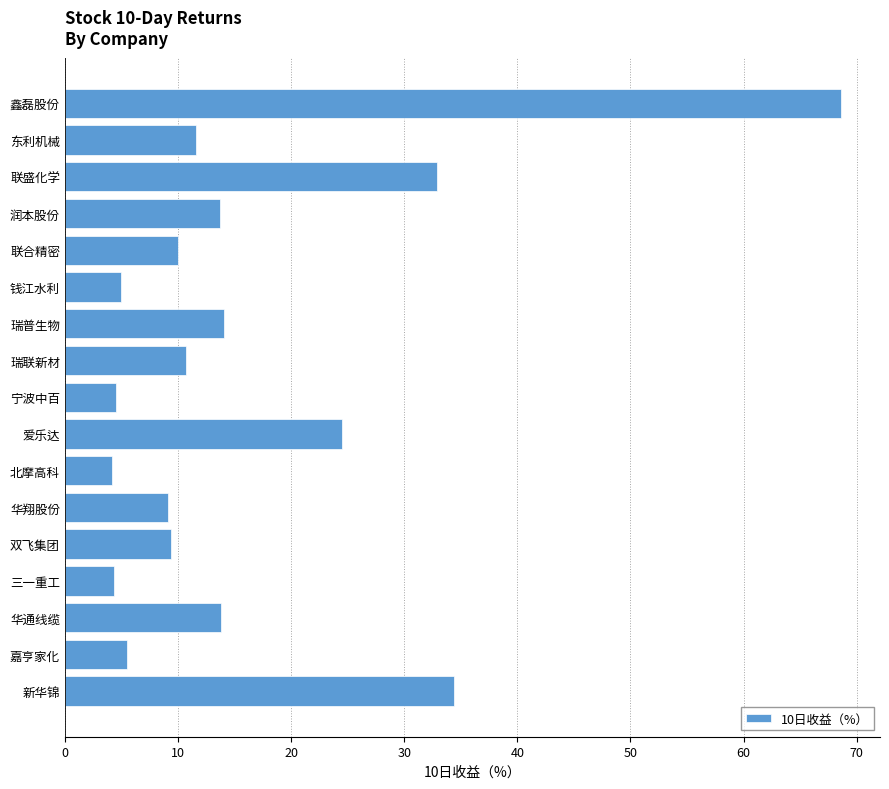

How many categories are shown in the chart?

17